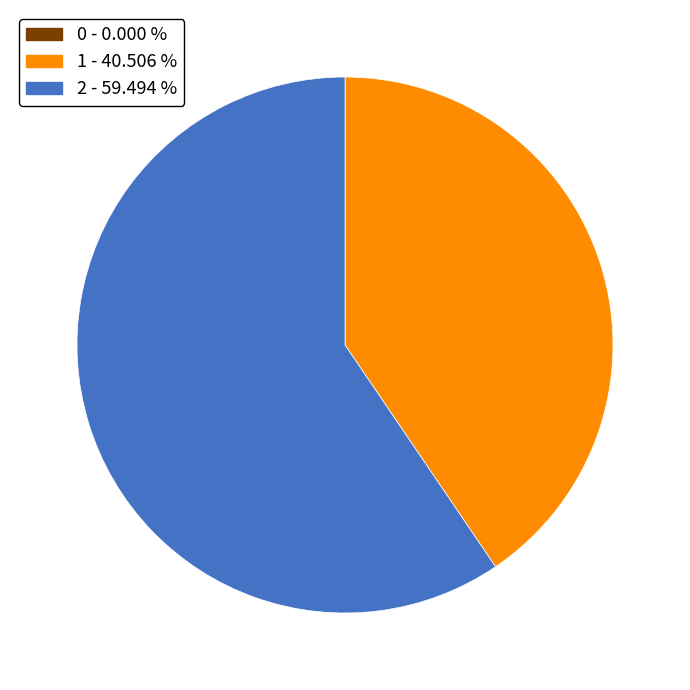

Which slice represents more than half of the pie?

2